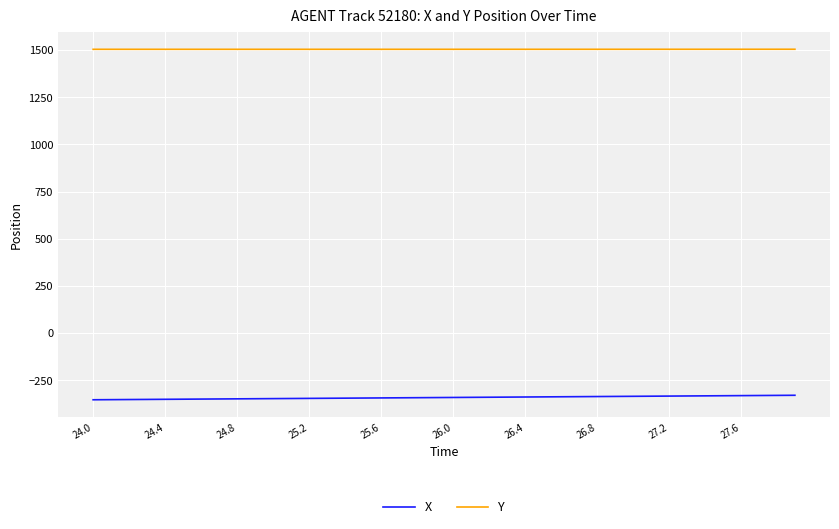

What is the minimum value shown in the chart?

-353.8